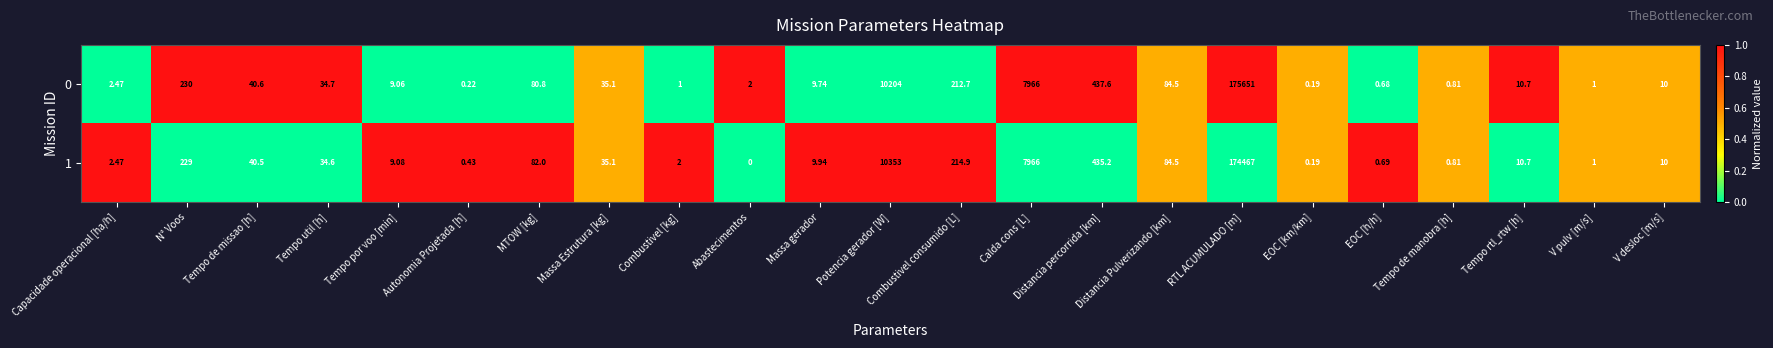

Rank the categories by 1 value from highest to lowest.

RTL ACUMULADO [m], Potencia gerador [W], Calda cons [L], Distancia percorrida [km], N° Voos, Combustivel consumido [L], Distancia Pulverizando [km], MTOW [kg], Tempo de missao [h], Massa Estrutura [kg], Tempo util [h], Tempo rtl_rtw [h], V desloc [m/s], Massa gerador, Tempo por voo [min], Capacidade operacional [ha/h], Combustivel [kg], V pulv [m/s], Tempo de manobra [h], EOC [h/h], Autonomia Projetada [h], EOC [km/km], Abastecimentos